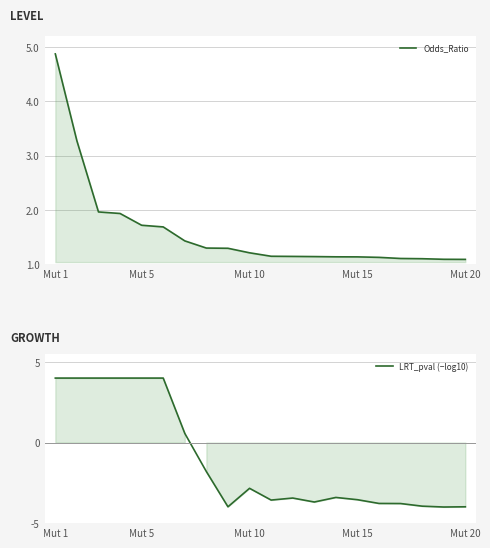

Which series has the largest range (max minus min)?

LRT_pval (−log10)